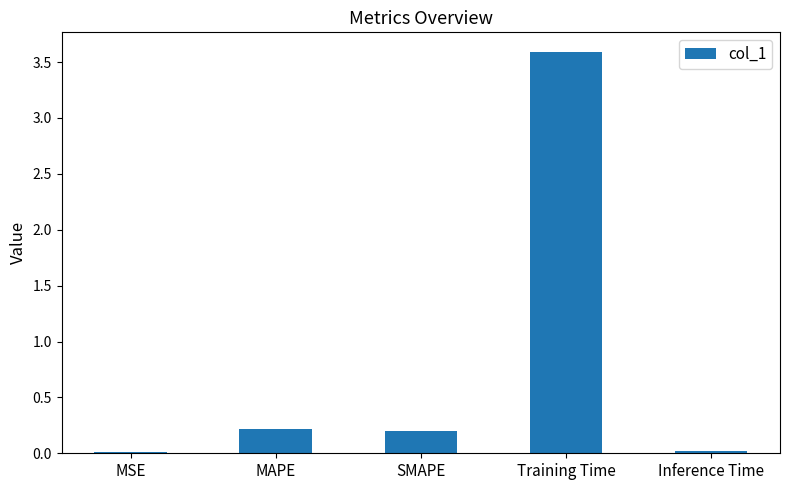

How many categories are shown in the chart?

5